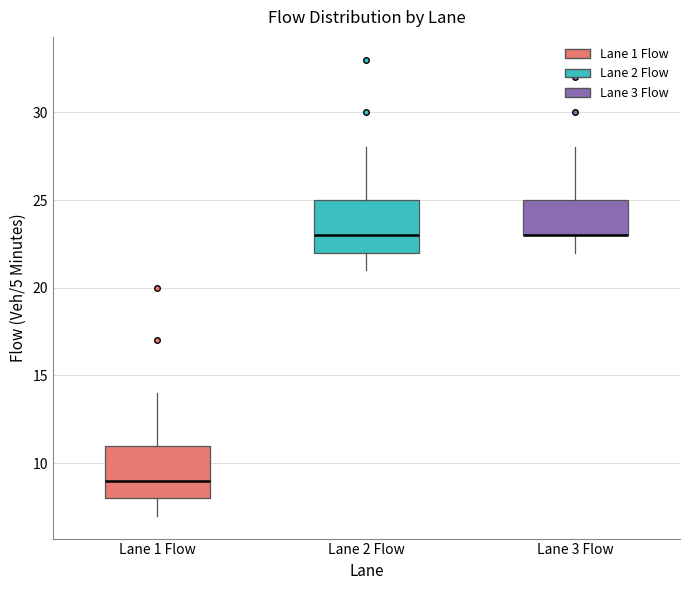

Where does the median line of the box for Lane 1 Flow sit on the y-axis? The values are not printed on the chart, so give them approximately, as read against the axis.

9